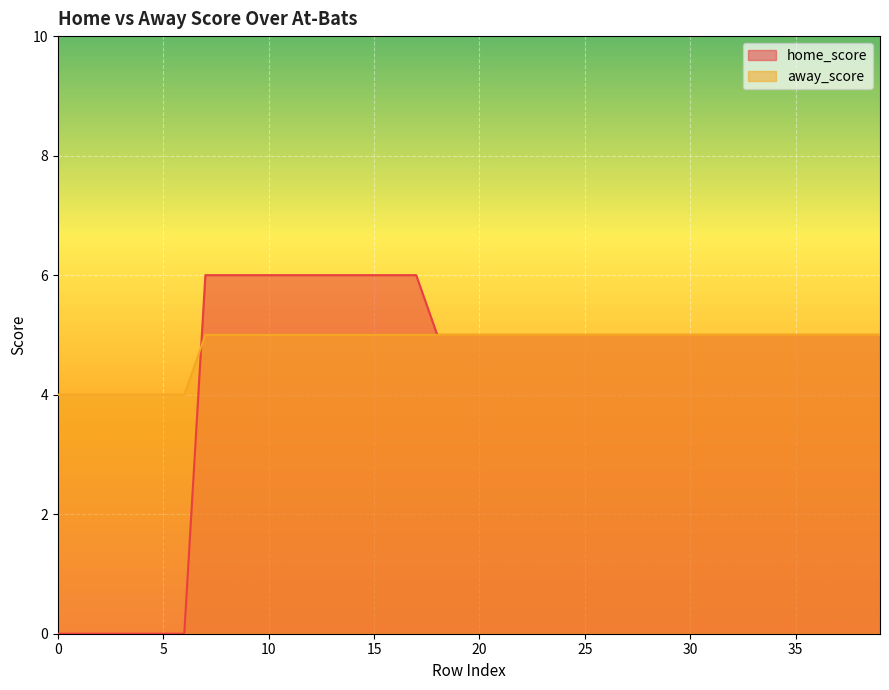

What is the difference between the maximum and second lowest values in the home_score series?

6